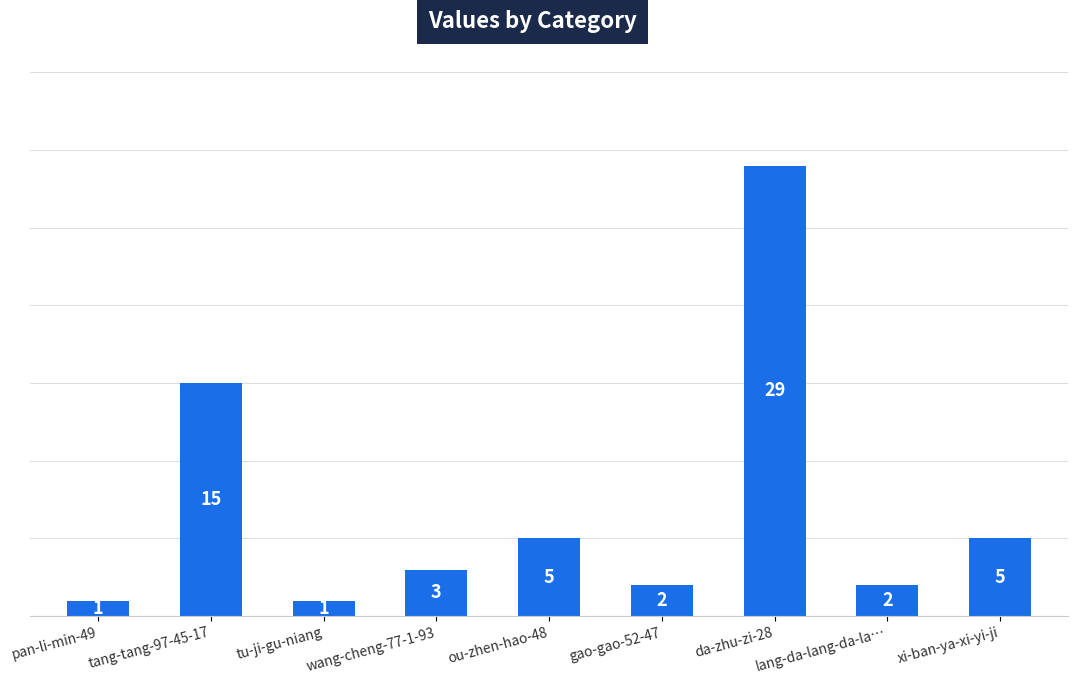

What position from the right is wang-cheng-77-1-93?

6